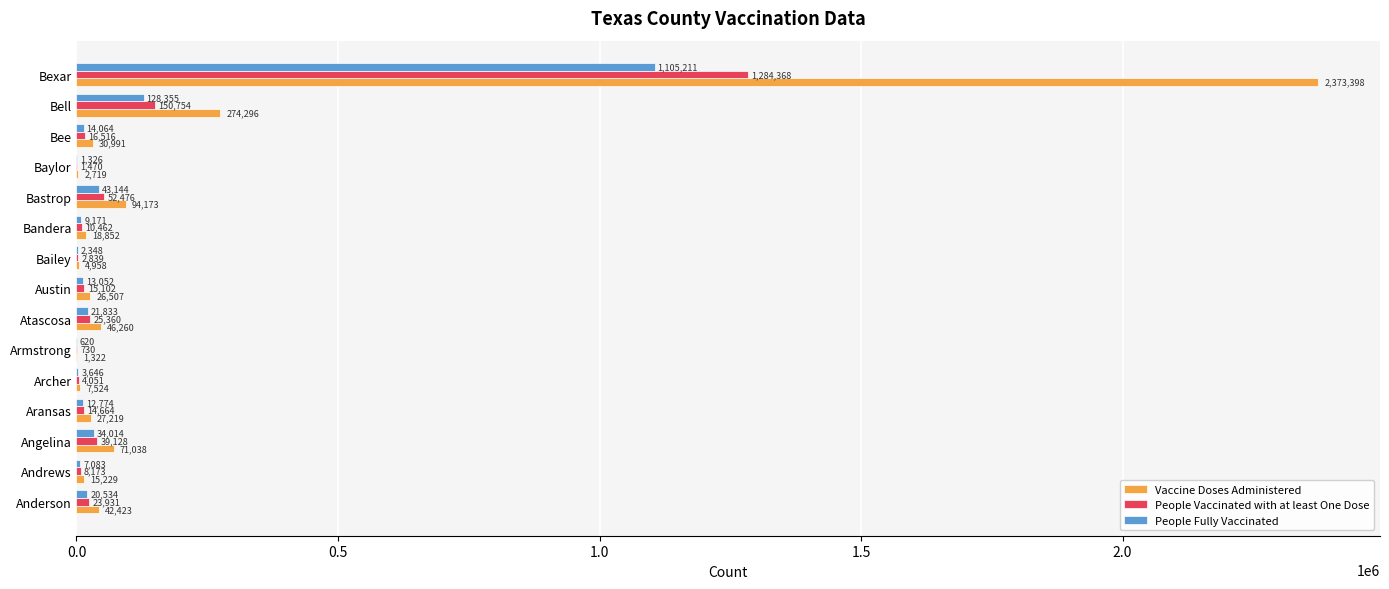

Count the number of data series in this chart.

3